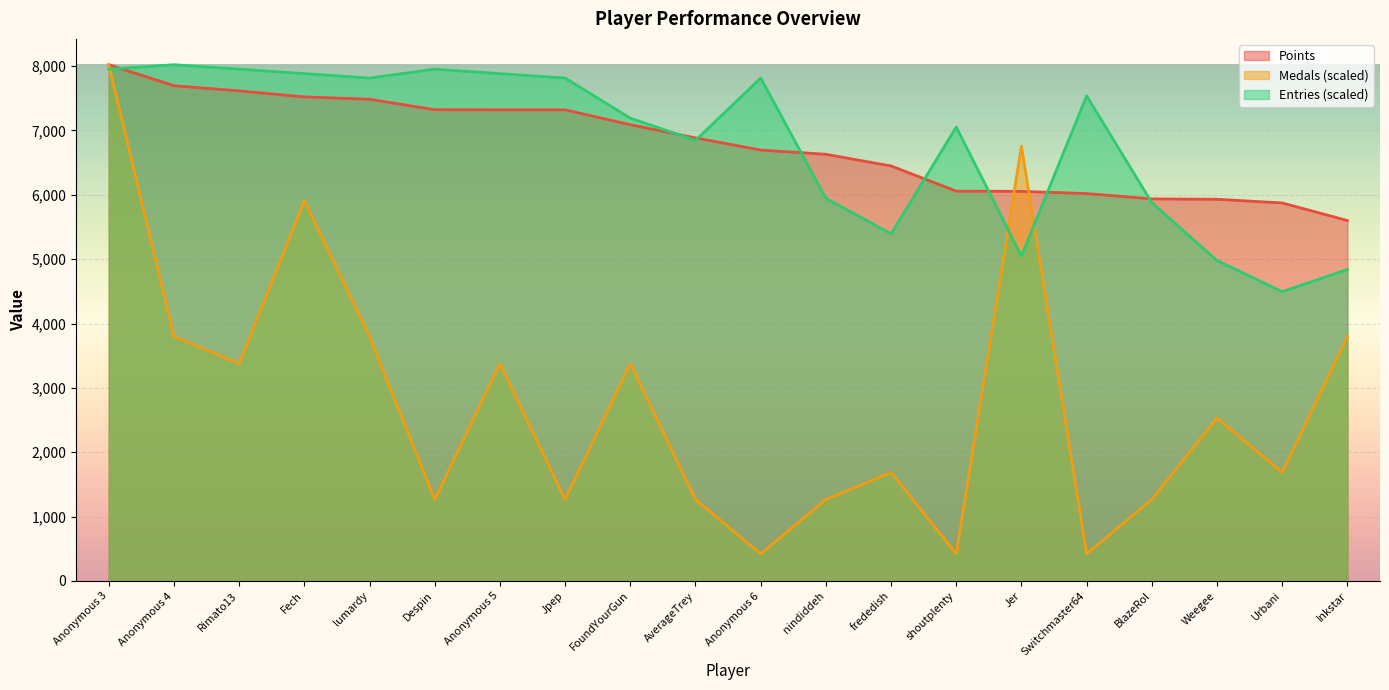

At Despin, list the series in order from smallest to largest.

Medals (scaled), Points, Entries (scaled)